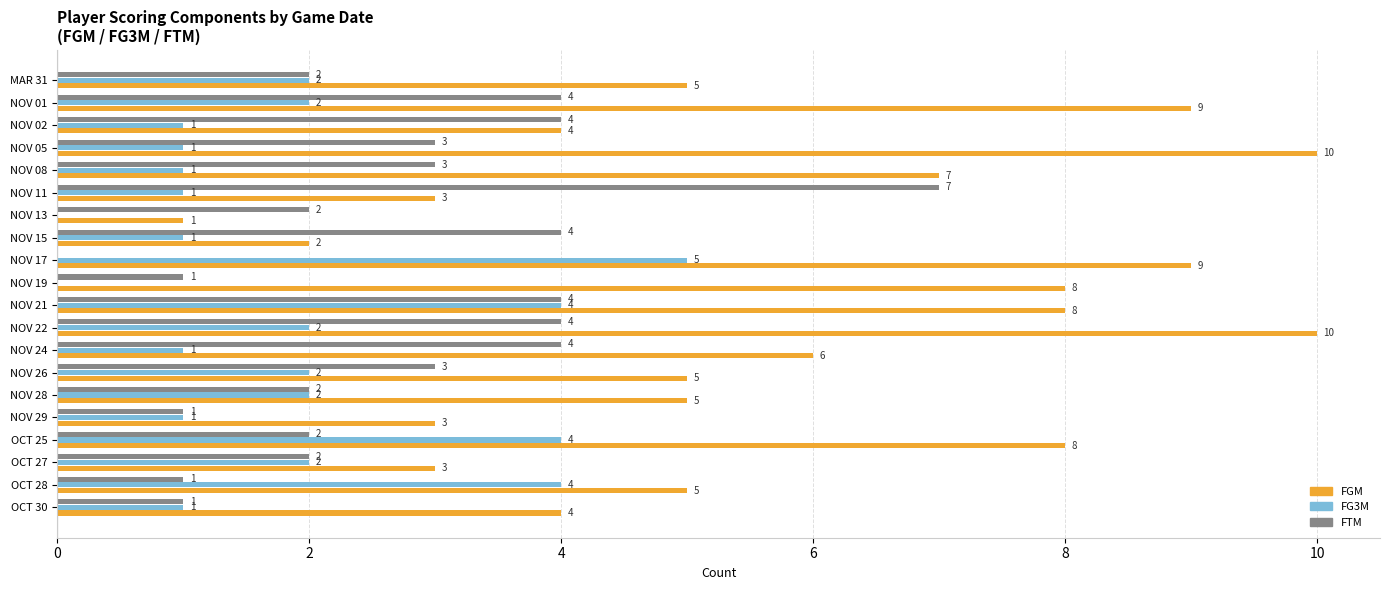

Between OCT 27 and NOV 11, which series saw the biggest shift?

FTM